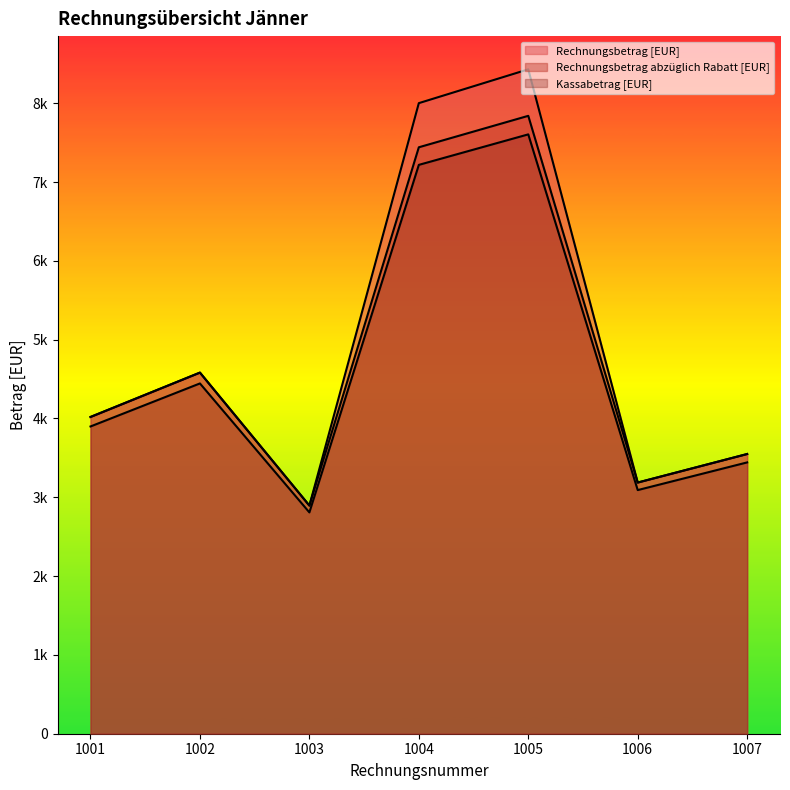

List the series in order of their peak value, lowest first.

Kassabetrag [EUR], Rechnungsbetrag abzüglich Rabatt [EUR], Rechnungsbetrag [EUR]